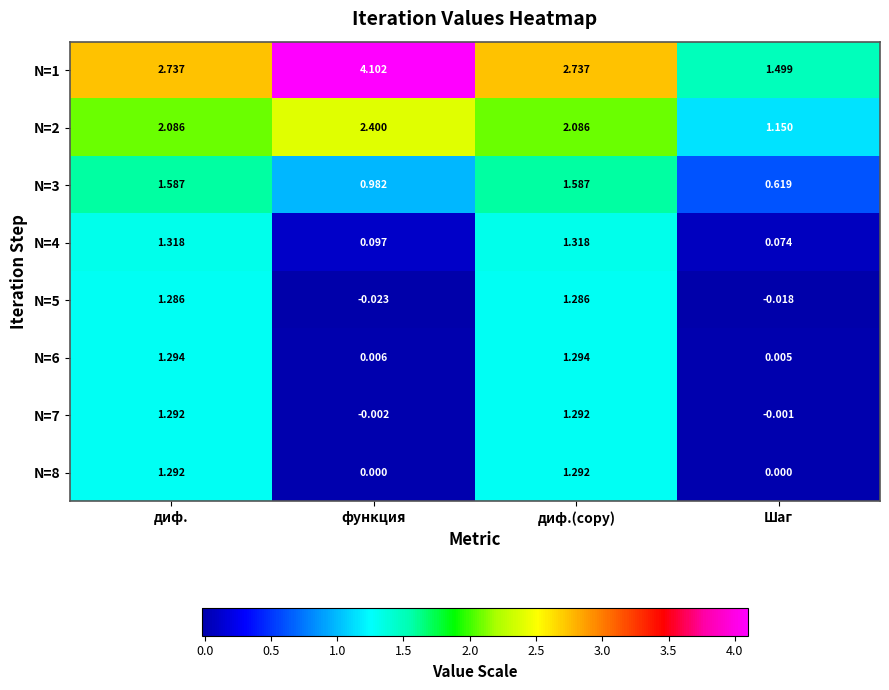

At which label does N=1 first exceed 2?

диф.